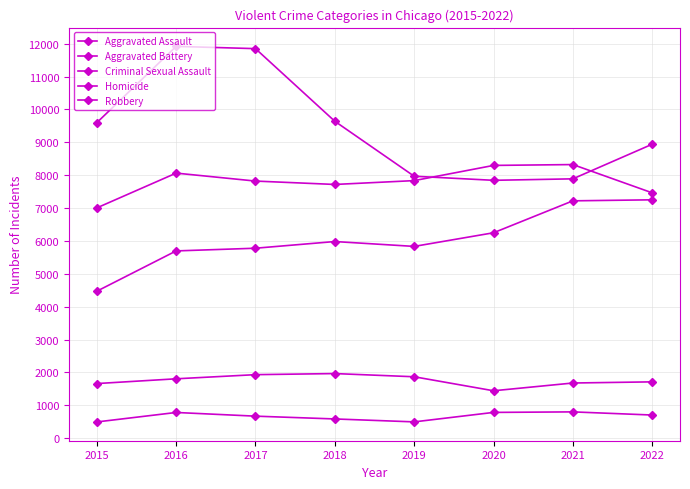

What is the value of the Robbery point at the 2nd from the left?

11917